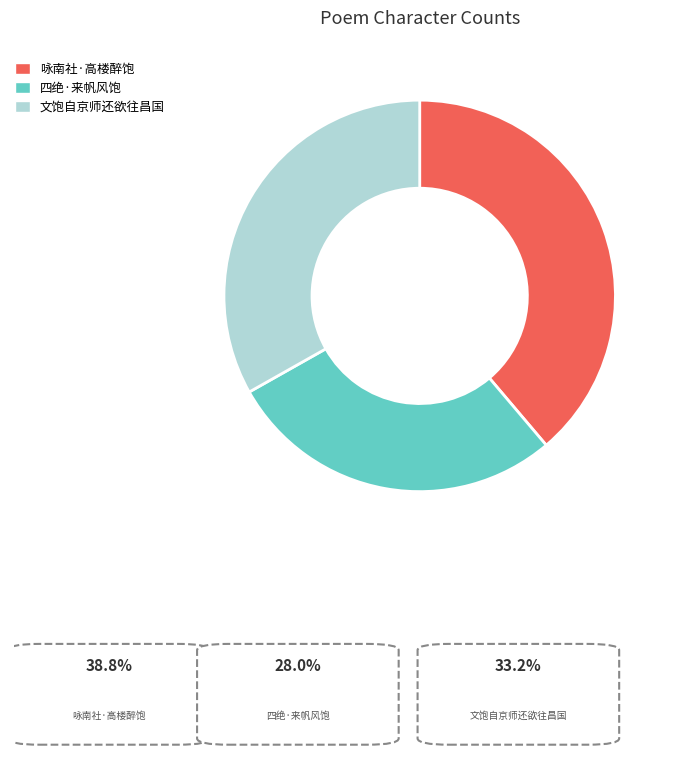

Is there a majority slice in this chart?

No